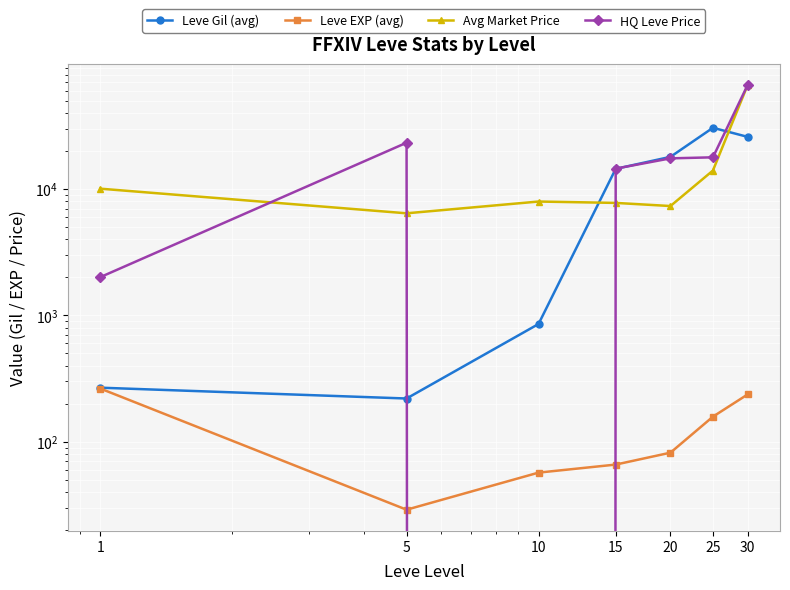

Which series has the largest total across all categories?

HQ Leve Price